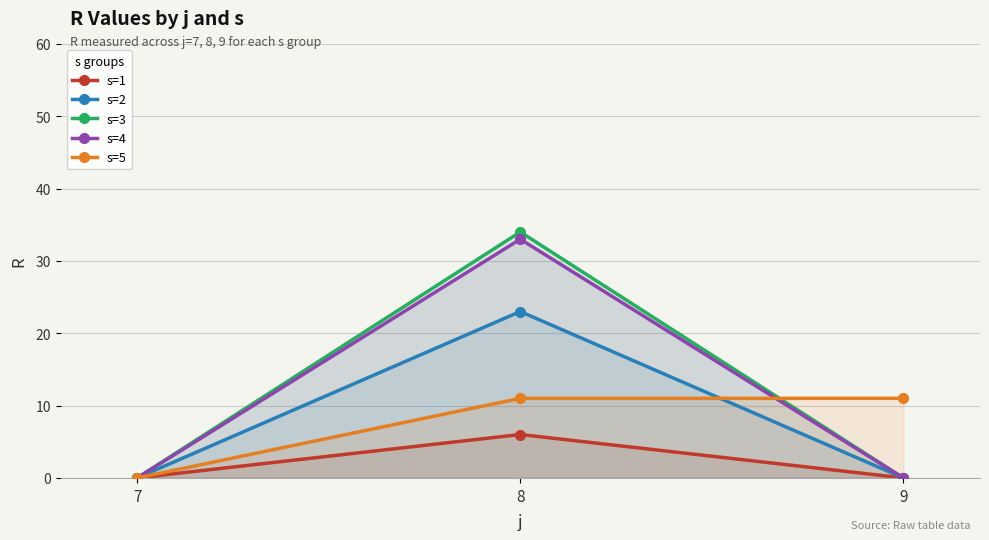

What are all the series names shown in the legend?

s=1, s=2, s=3, s=4, s=5